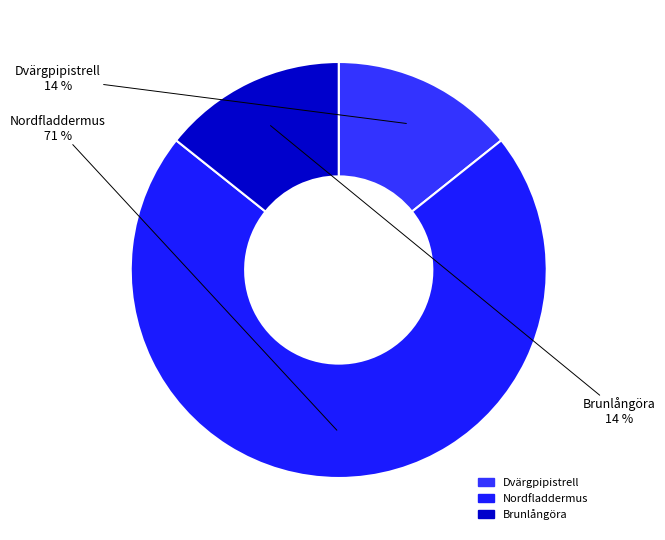

To the nearest percent, what is the average slice percentage?

33%